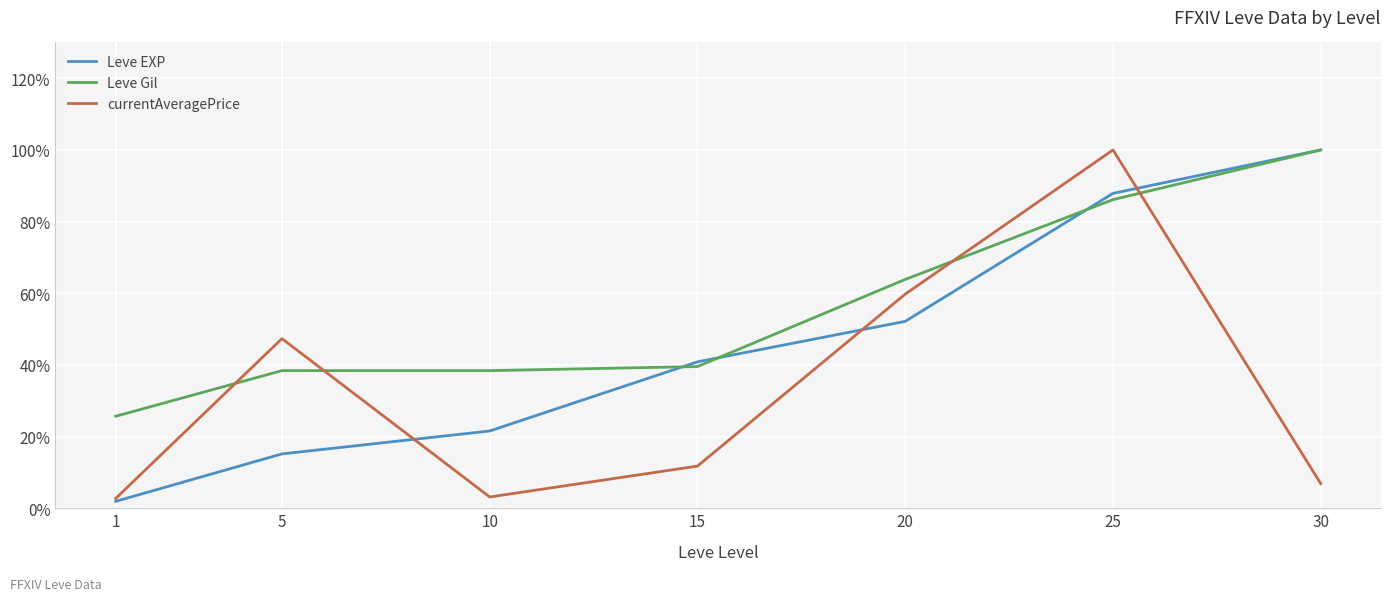

Rank the categories by Leve EXP value from lowest to highest.

1, 5, 10, 15, 20, 25, 30